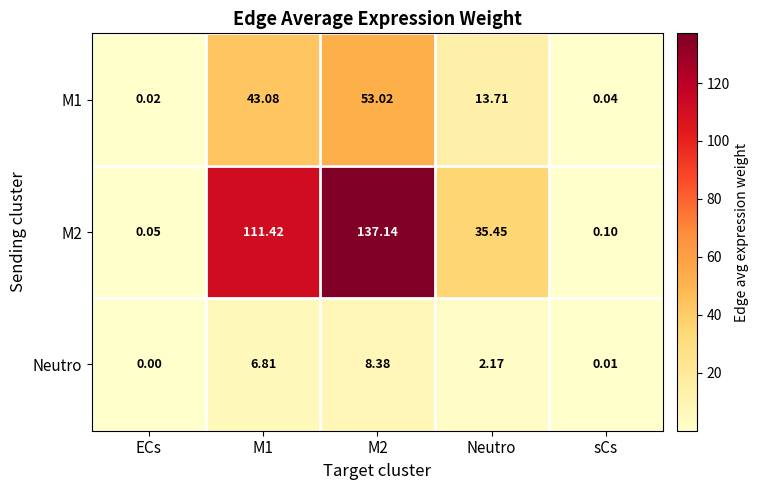

Is the value of Neutro at M2 greater than the value of M1 at Neutro?

No